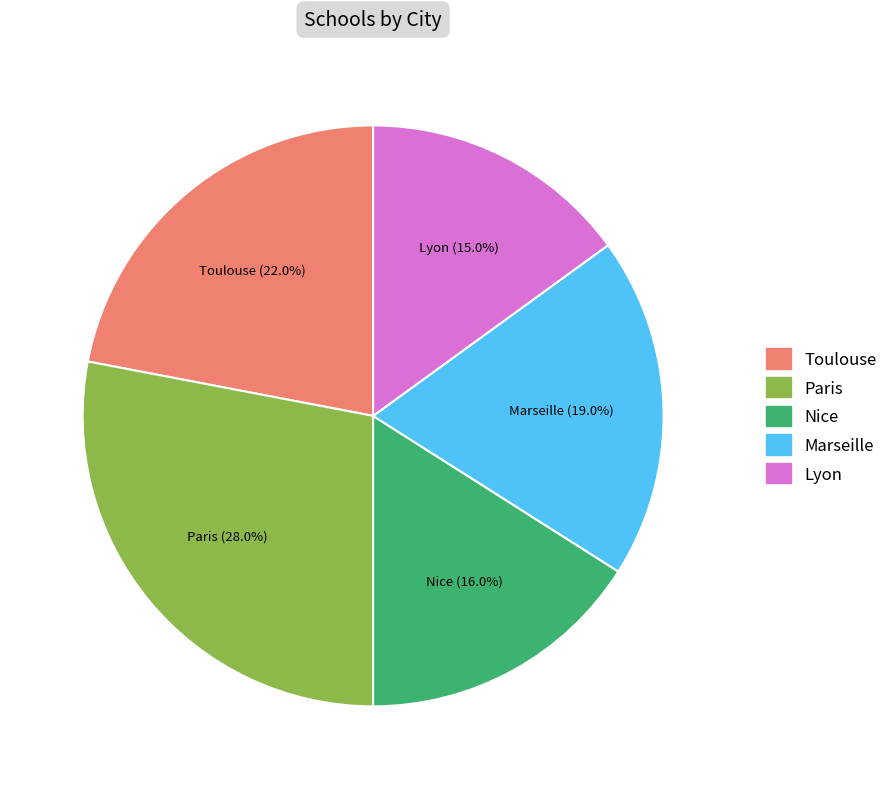

To the nearest percent, what is the difference between the Lyon and Toulouse slice percentages?

7%